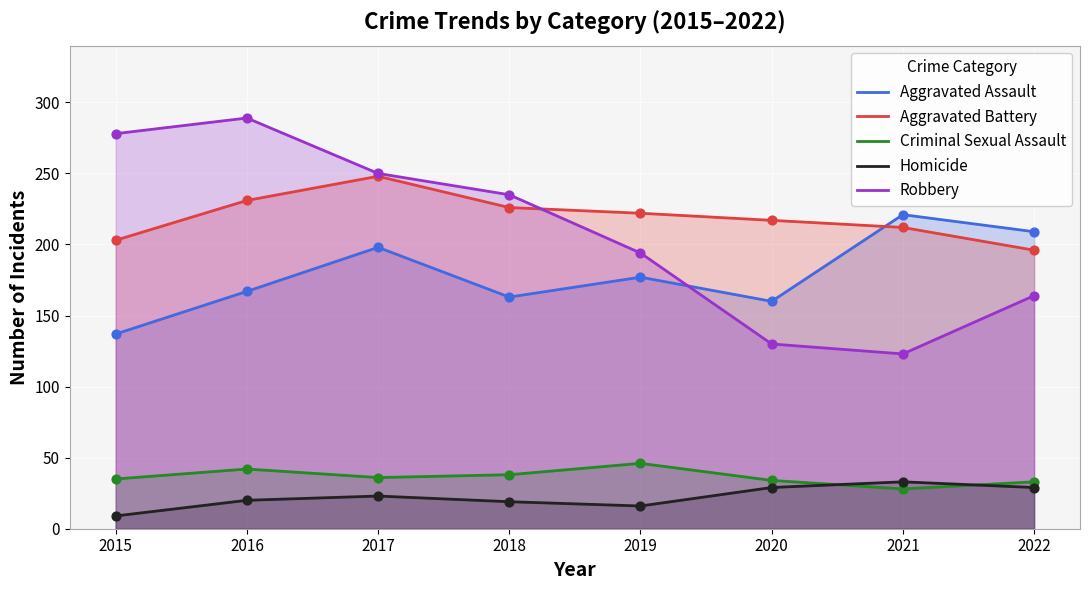

What is the total value across all series at 2021?

617